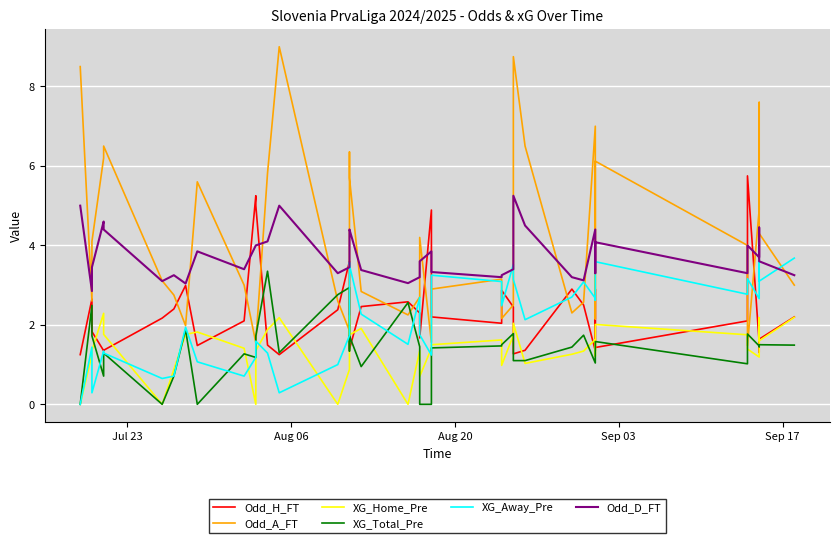

Which category has the lowest value in the XG_Total_Pre series?

Jul 23